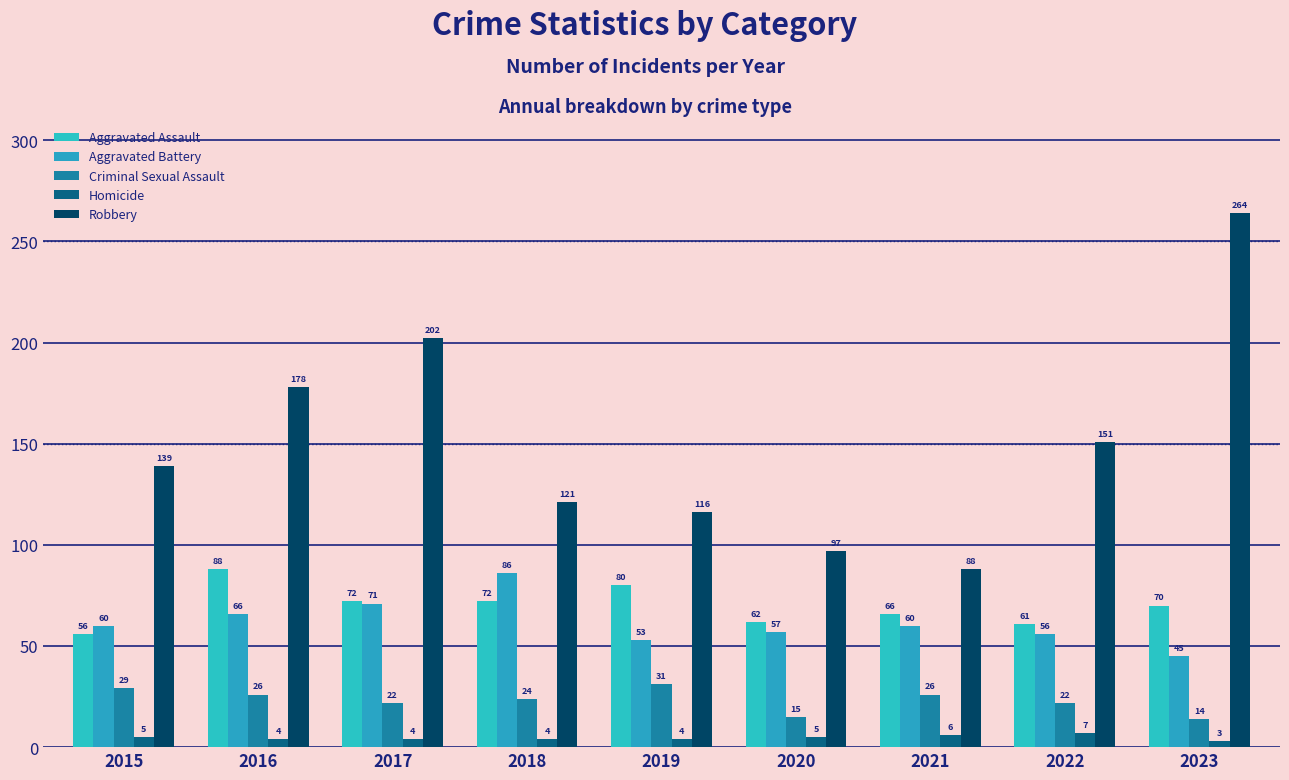

Read the Robbery value at 2016.

178